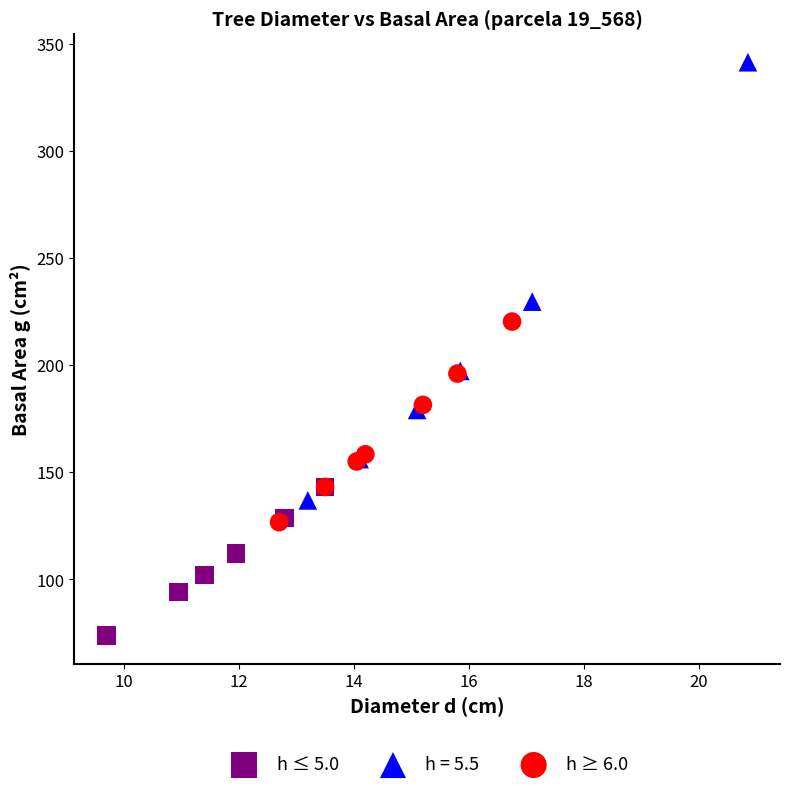

Which series contains the highest Y value?

h = 5.5